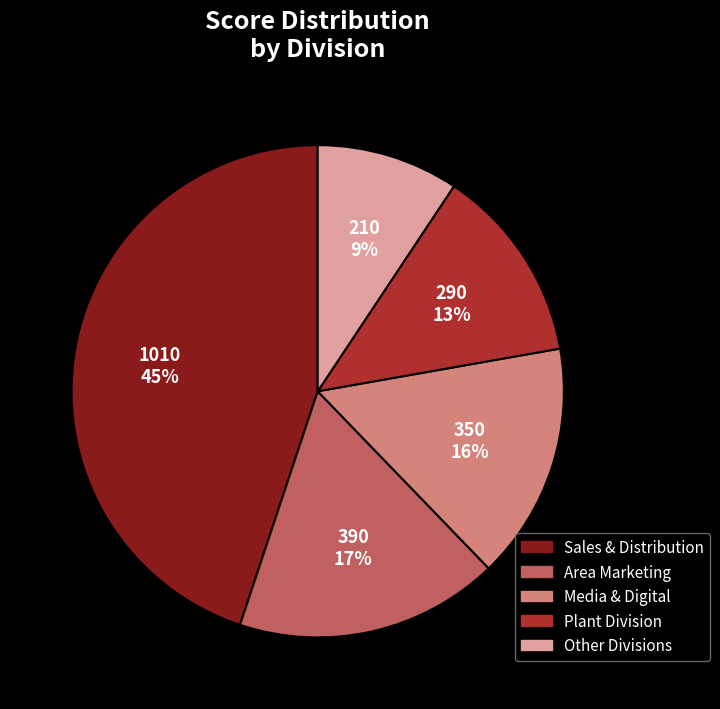

How many slices are in this pie chart?

5